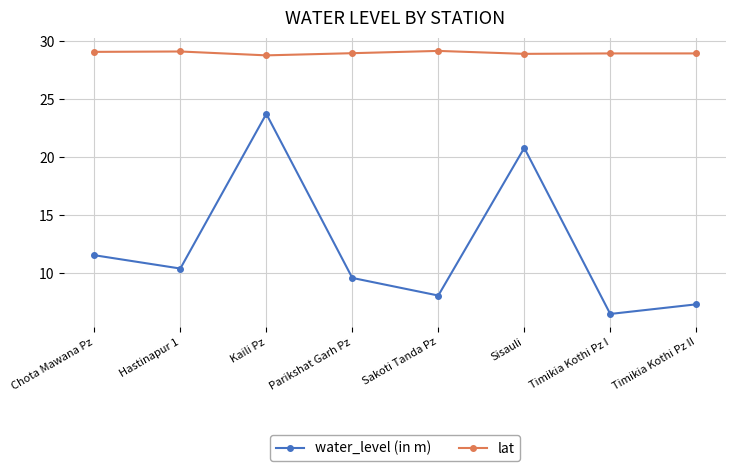

The lat series shows 29.0 at Timikia Kothi Pz II. True or false?

True